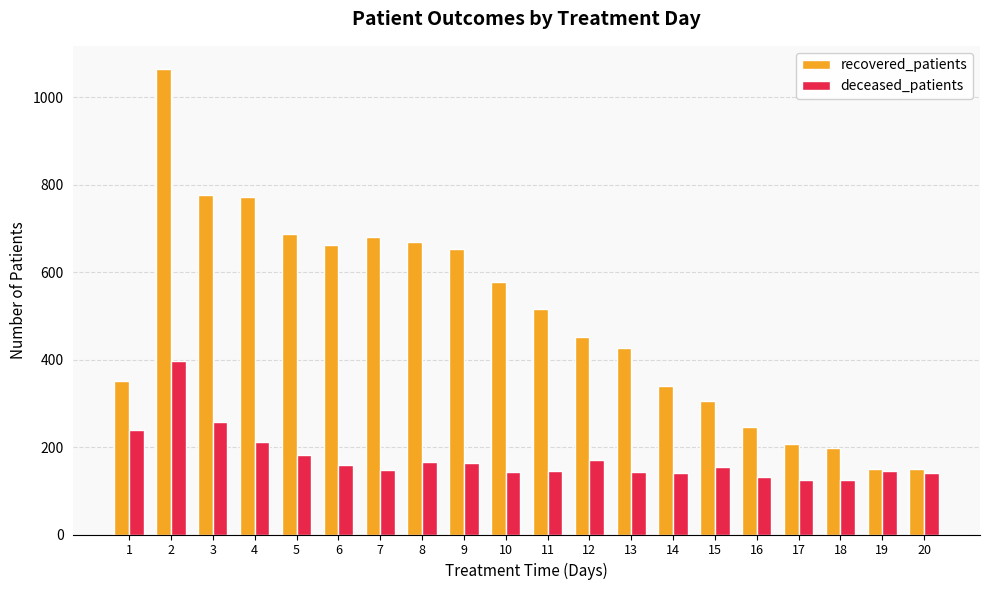

What is the value of the recovered_patients bar at the 20th from the left?

149